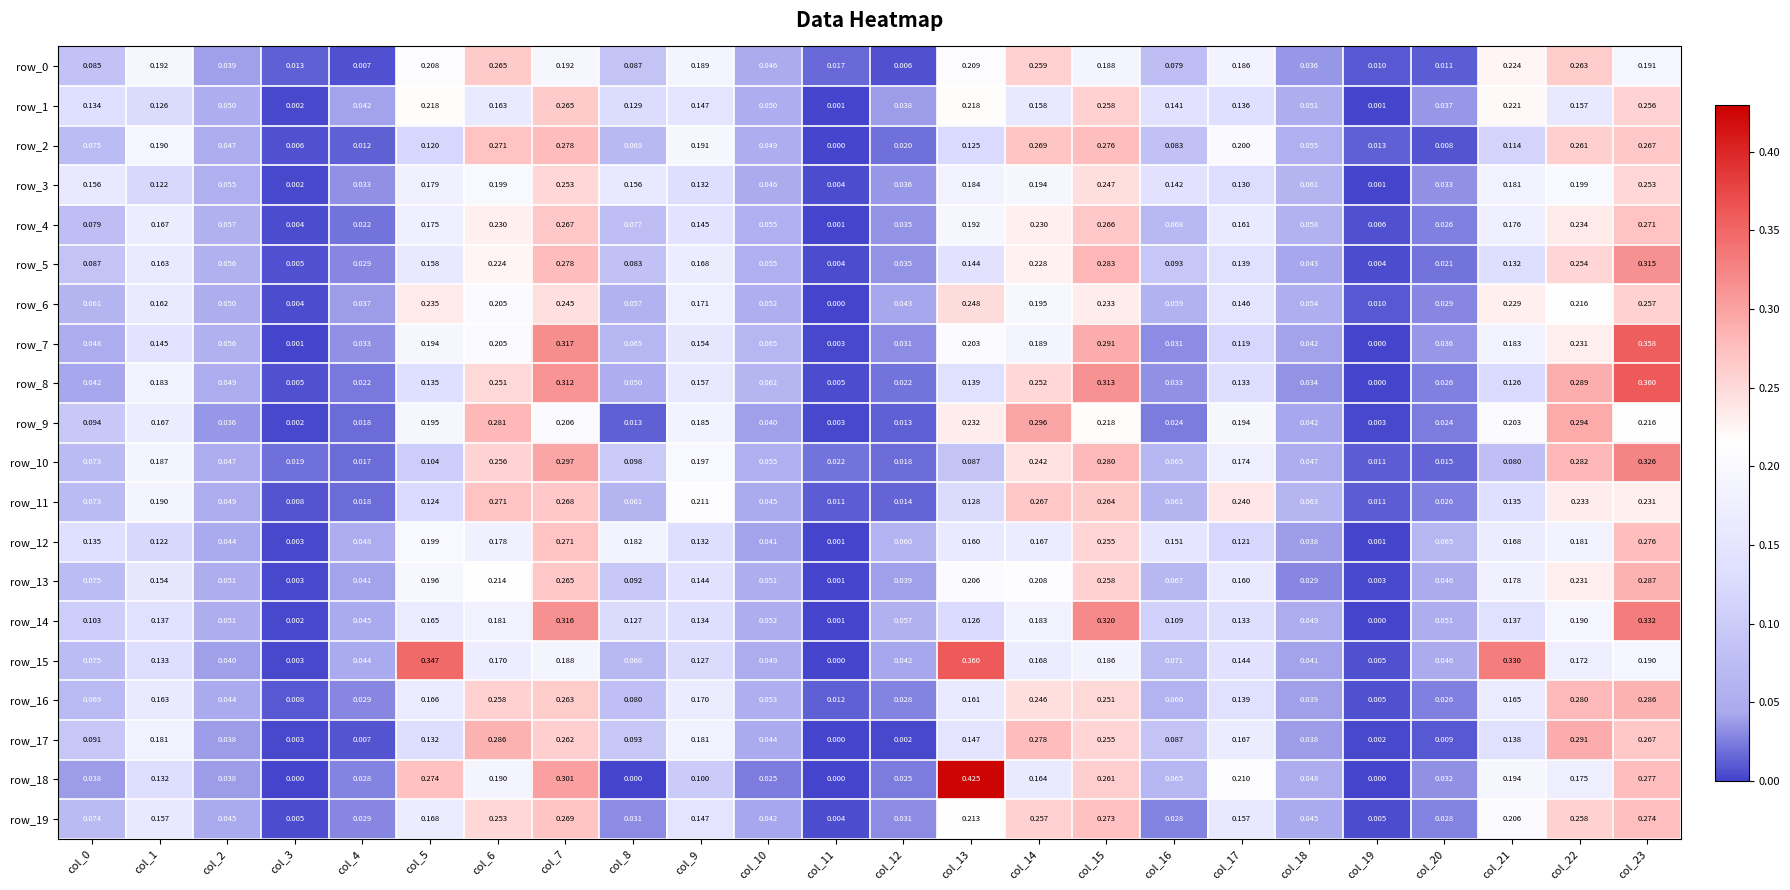

Is the value of row_5 at col_23 greater than the value of row_13 at col_10?

Yes